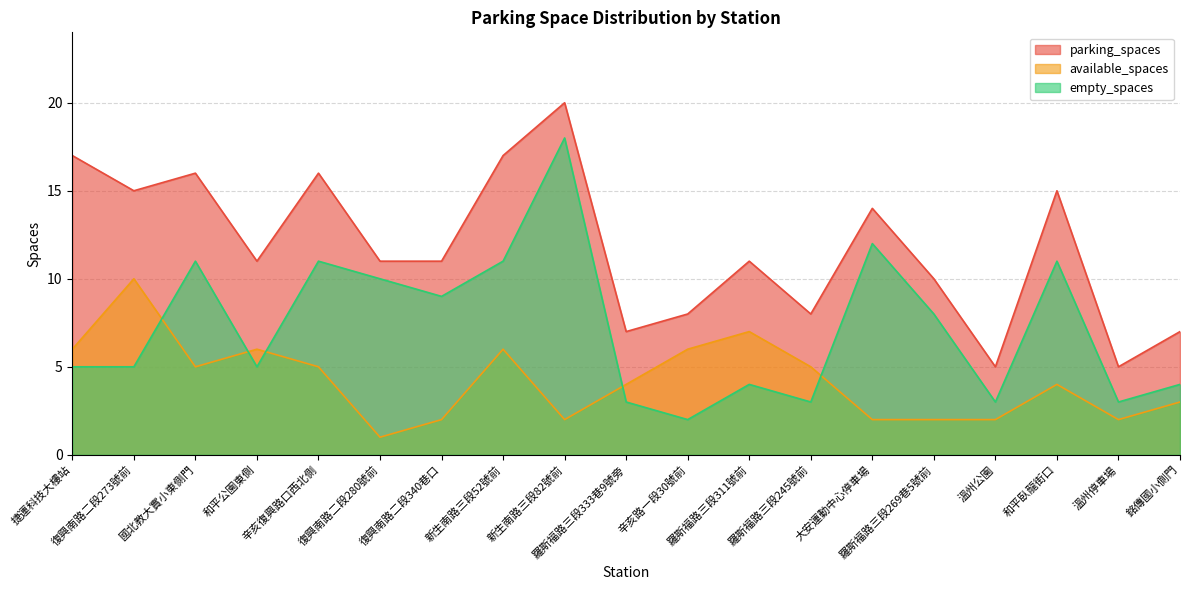

At which label does available_spaces reach its minimum?

復興南路二段280號前